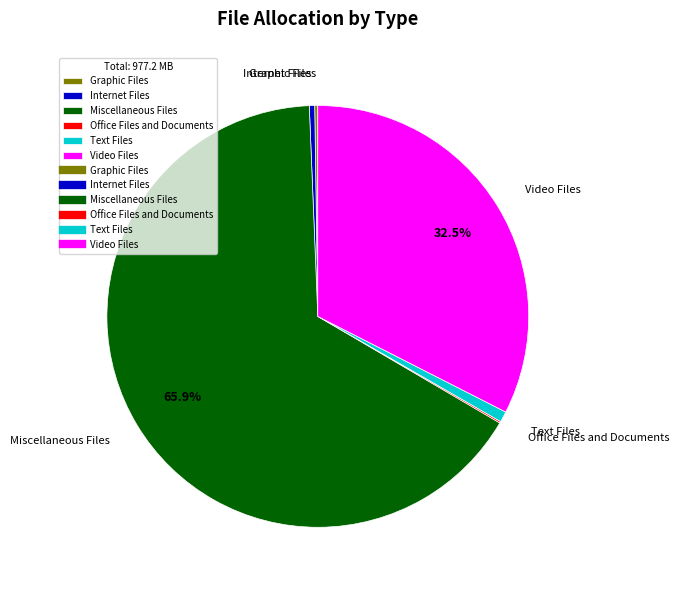

What is the majority slice?

Miscellaneous Files